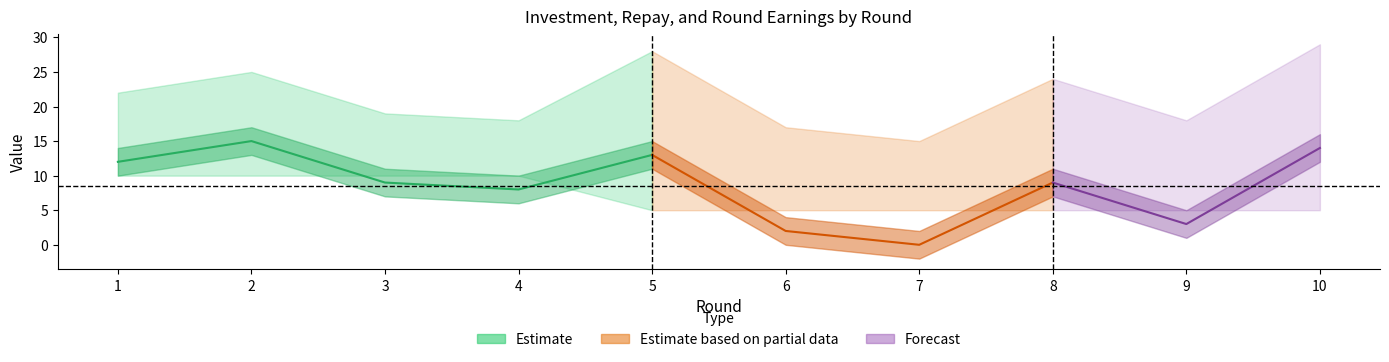

True or false: round_earnings and investment intersect in this chart.

False